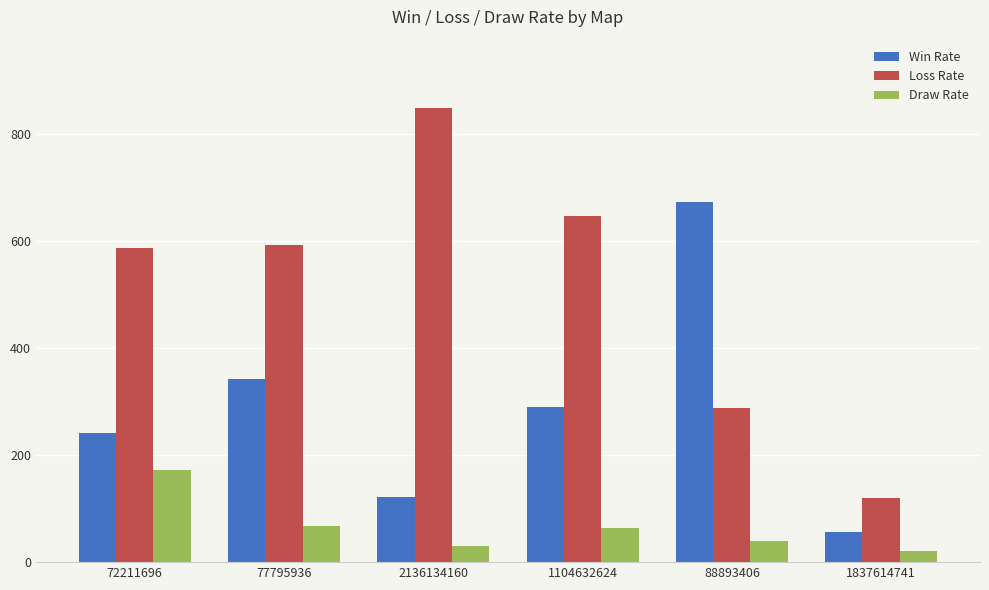

How many series are shown in this chart?

3